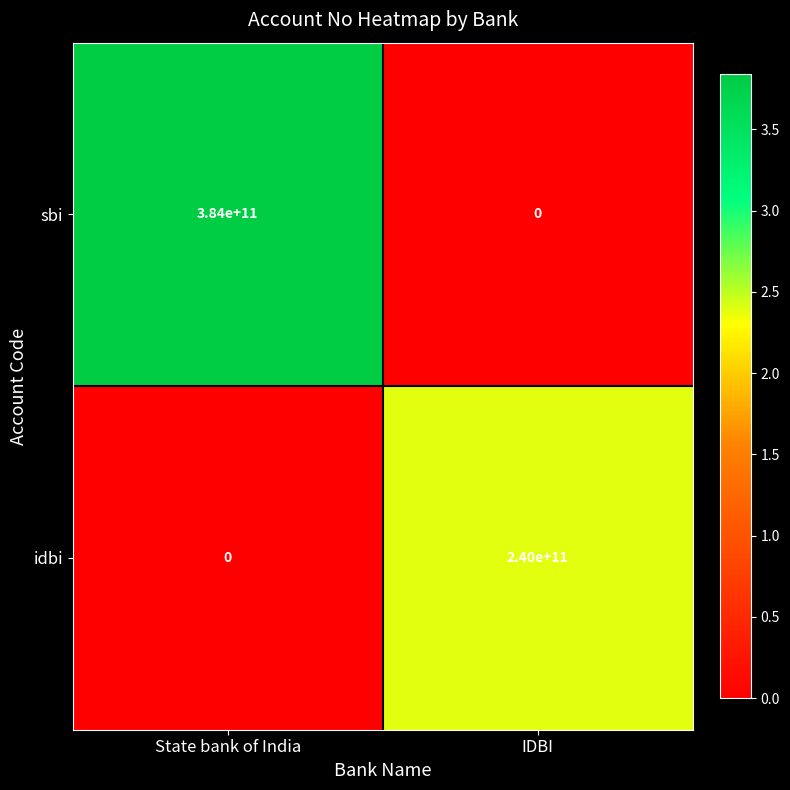

What value does the idbi series have at IDBI, to the nearest 100?

240000000000